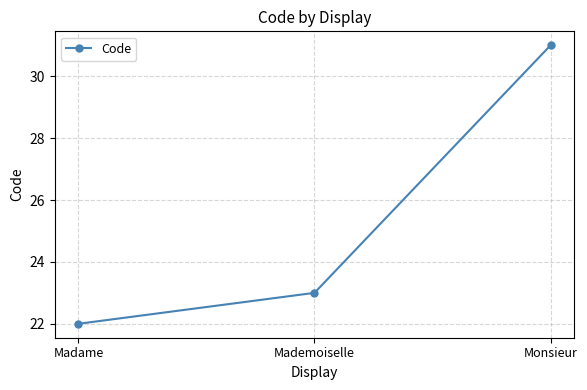

Reading left to right, what are all the values shown in this chart?

Madame=22	Mademoiselle=23	Monsieur=31